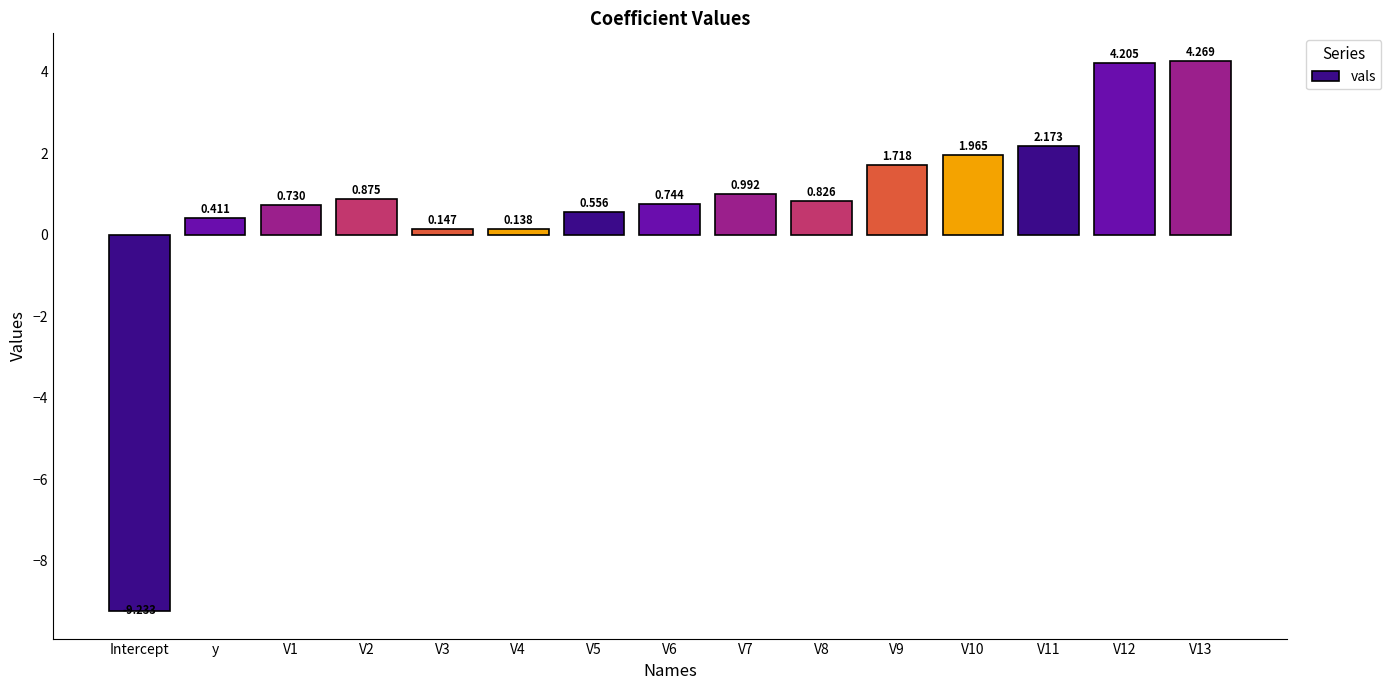

True or false: the data shows -5.1 at Intercept.

False